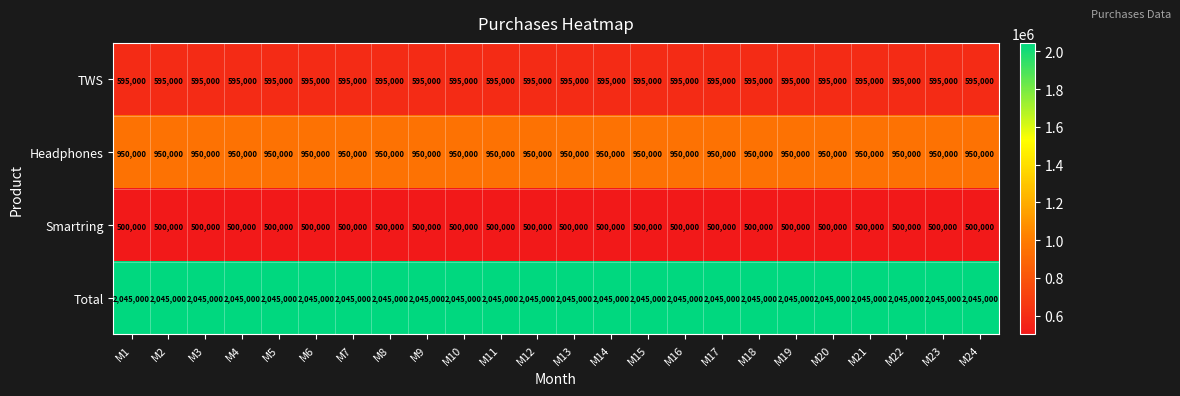

Is it true that Total equals 2798502 at M20?

False